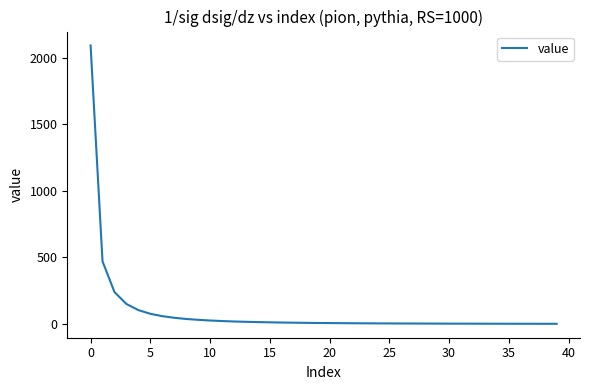

What is the difference between the maximum and minimum values?

2090.2